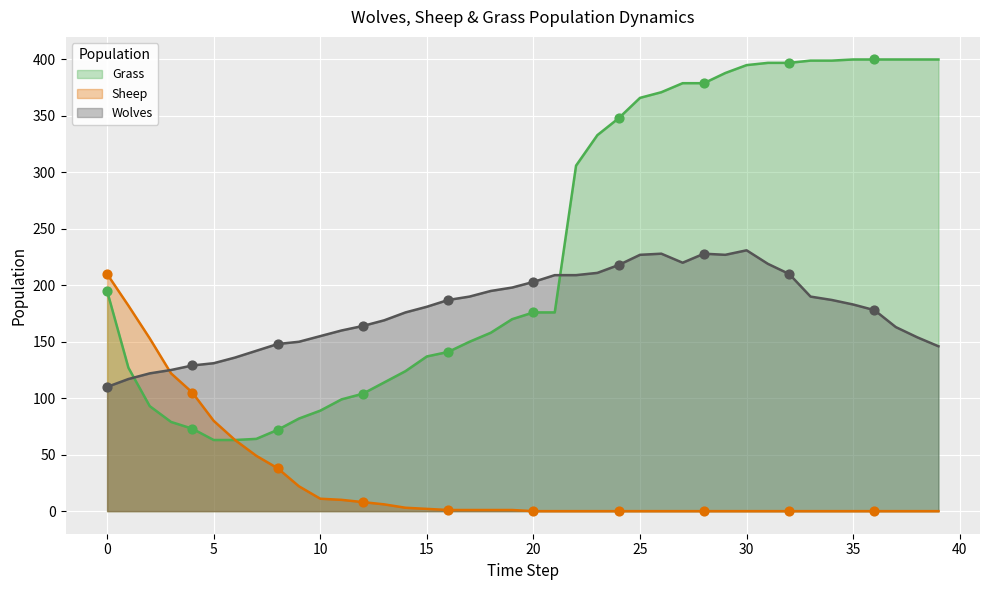

What are all the series names shown in the legend?

Grass, Sheep, Wolves